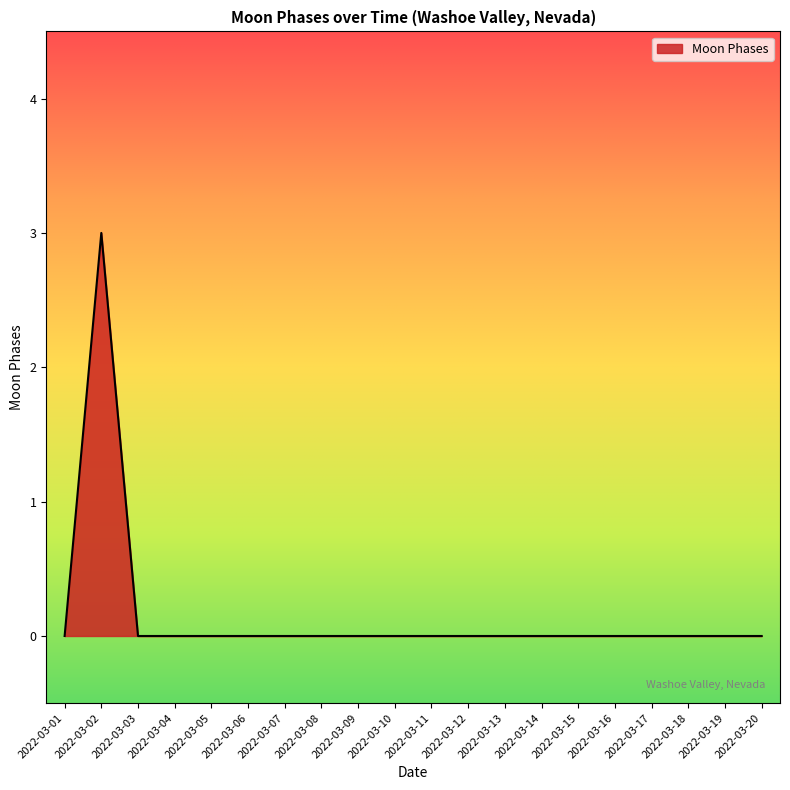

The chart shows a value of -2 at 2022-03-18. True or false?

False